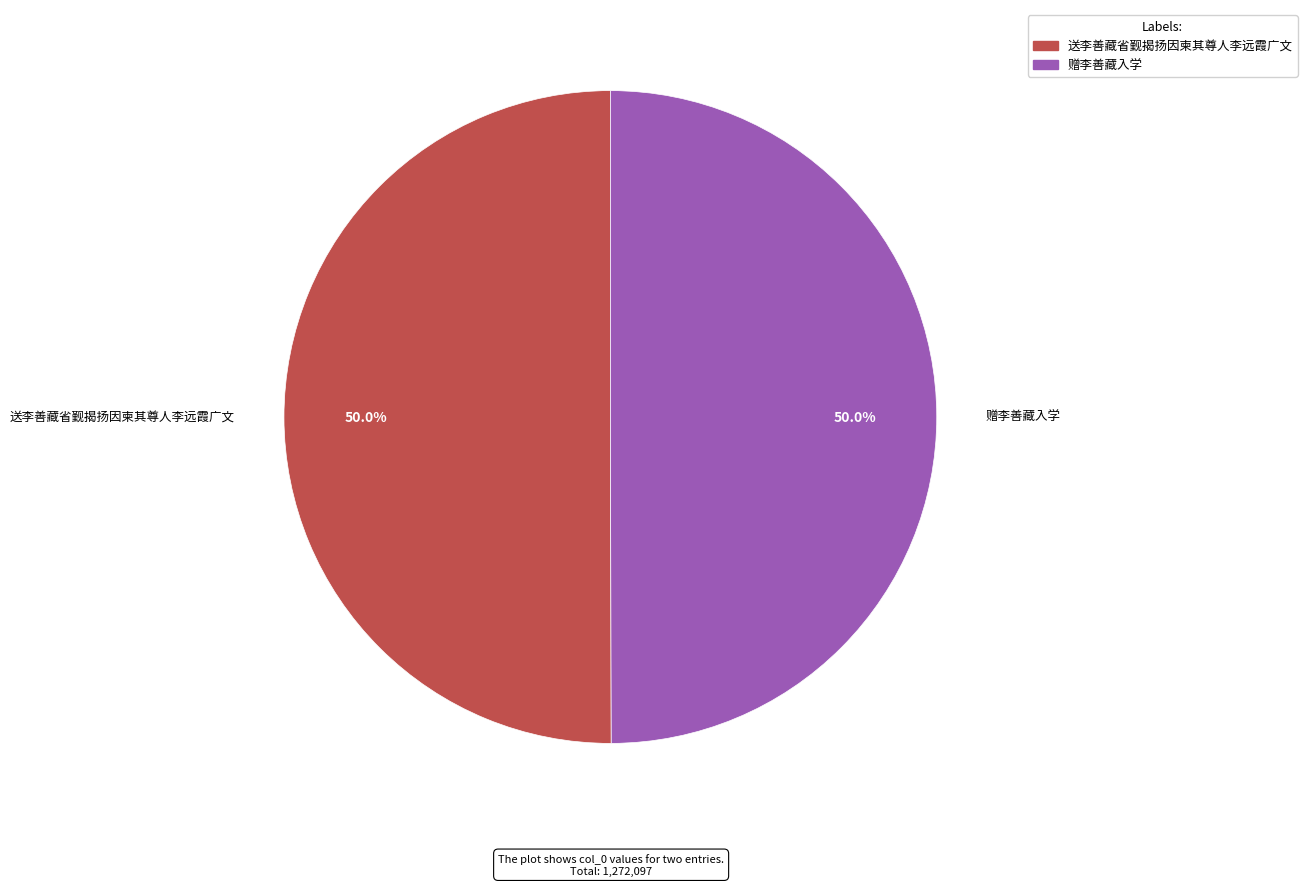

What percentage is NOT represented by 赠李善藏入学?

50.0%